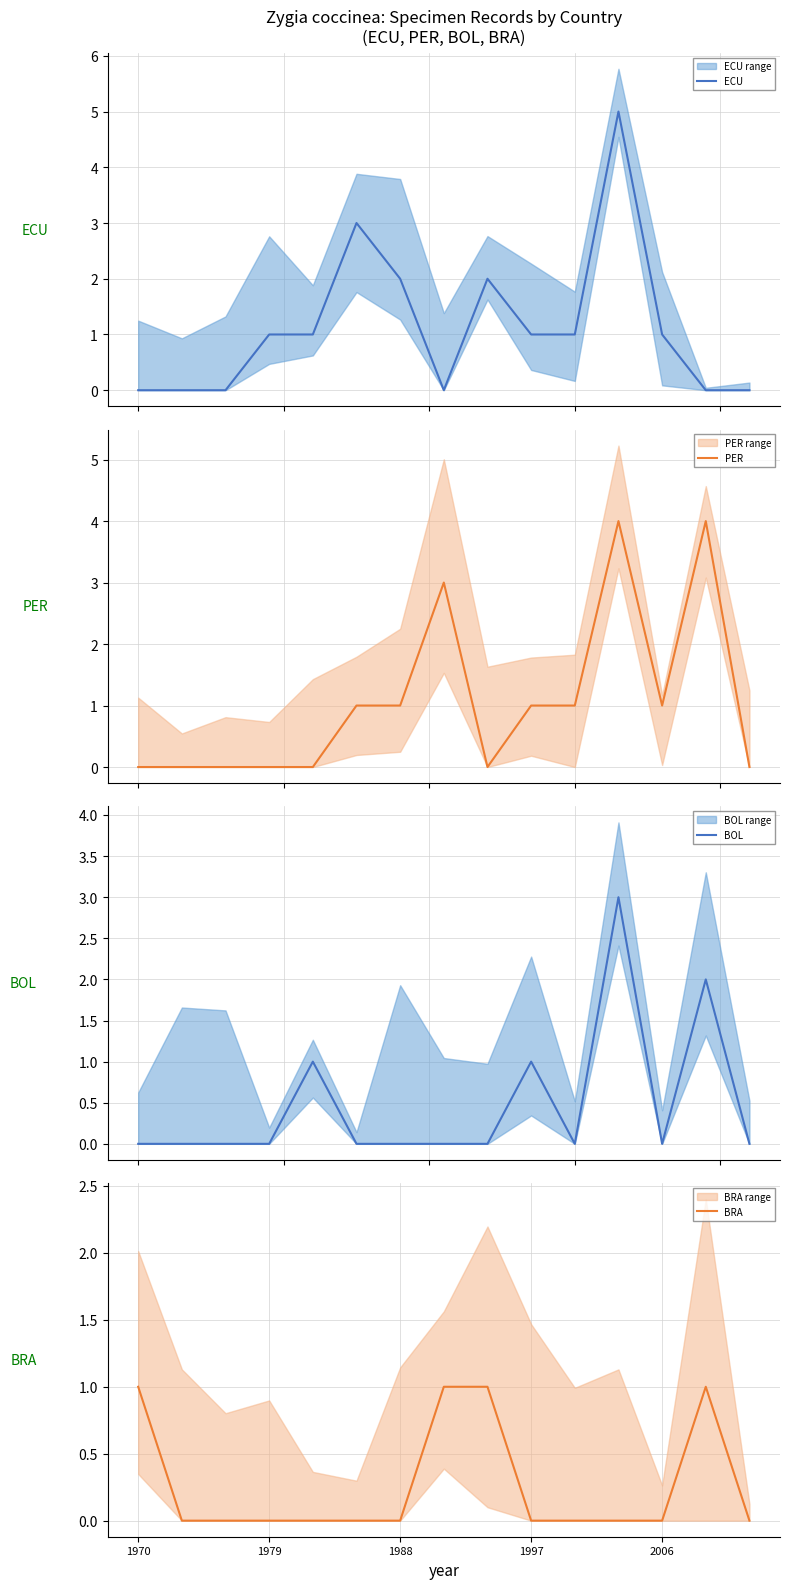

What are all the series names shown in the legend?

ECU, PER, BOL, BRA